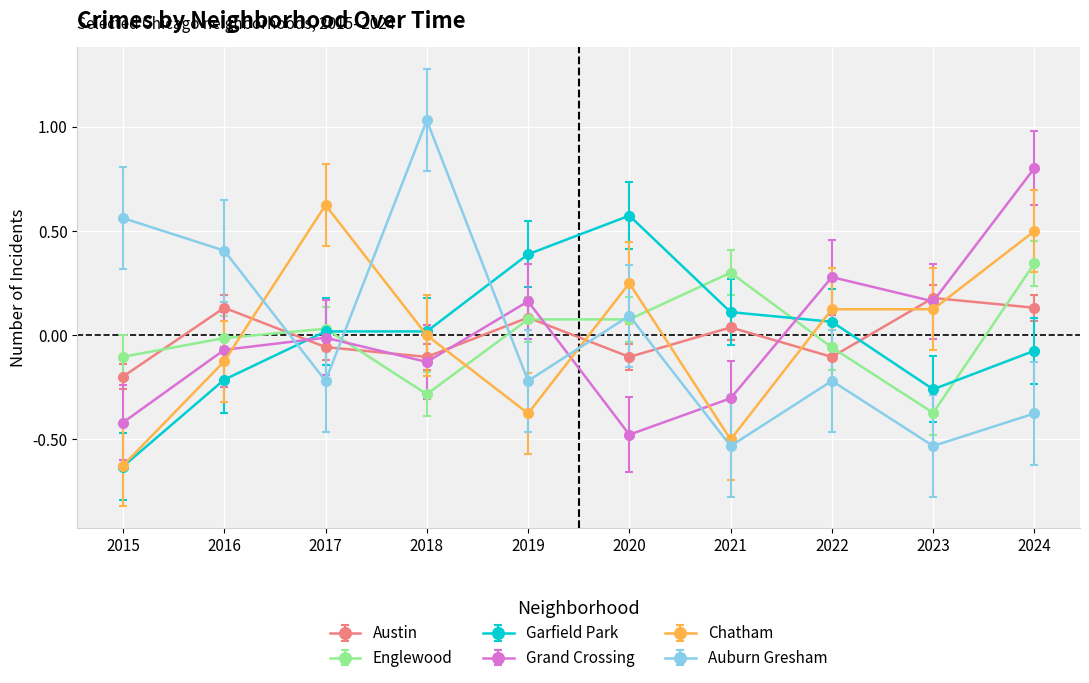

At which category is the sum across all series the highest?

2024